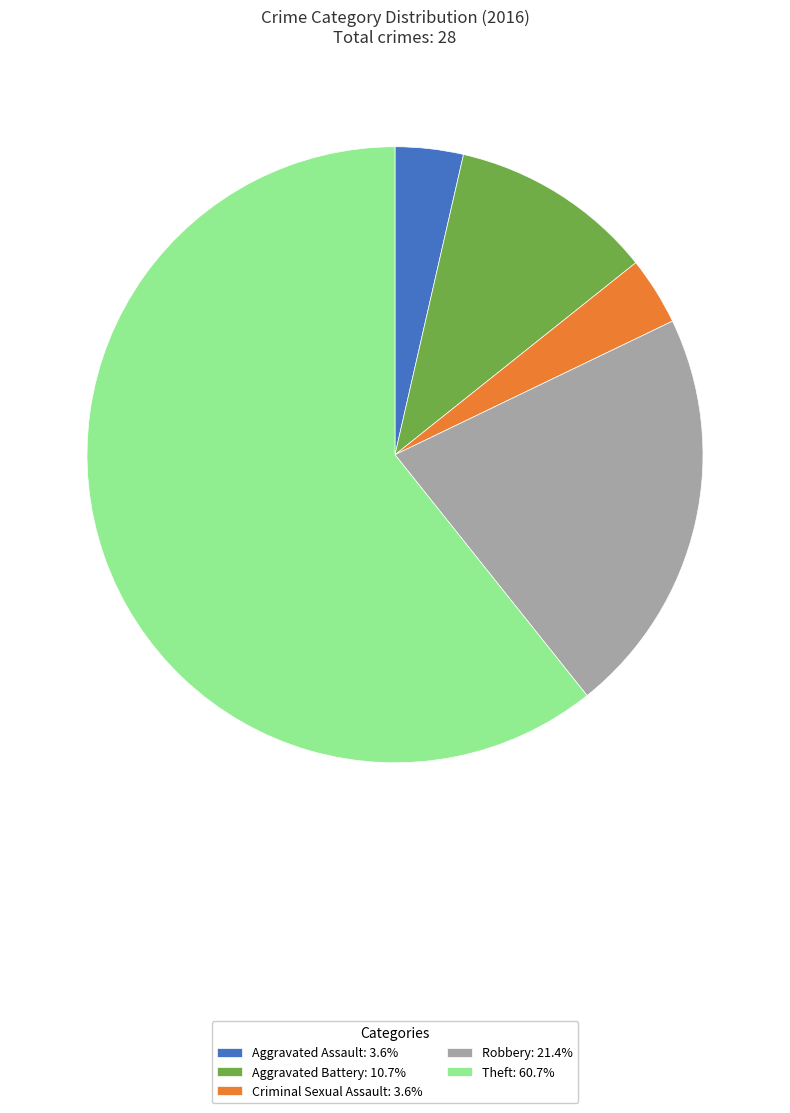

Do Theft: 60.7% and Aggravated Assault: 3.6% together represent more than half of the pie?

Yes